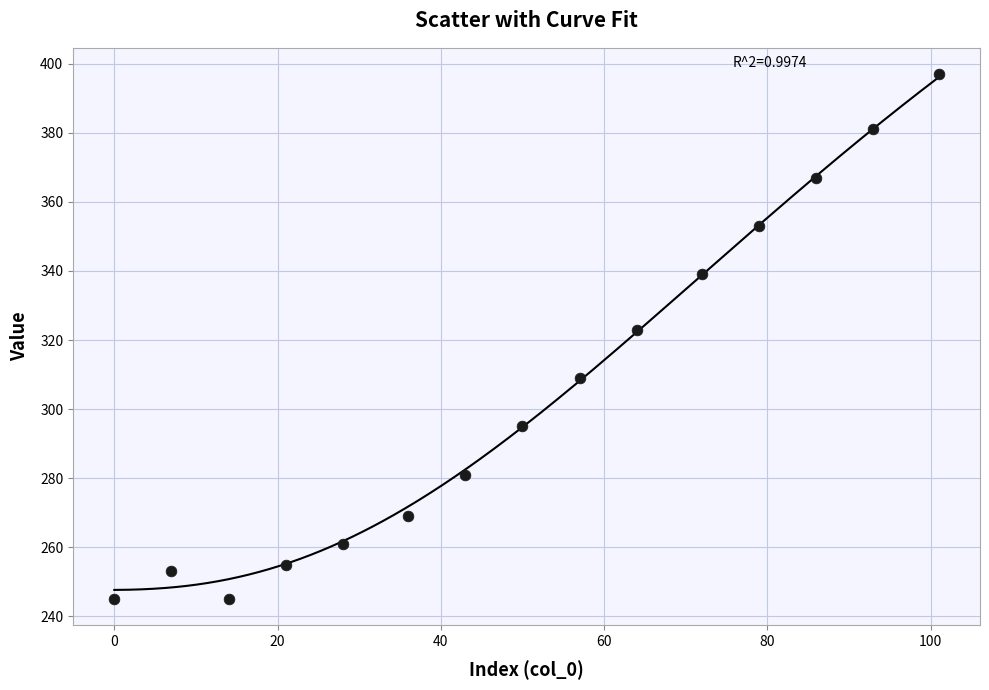

What is the range of Y values (max minus min)?

152